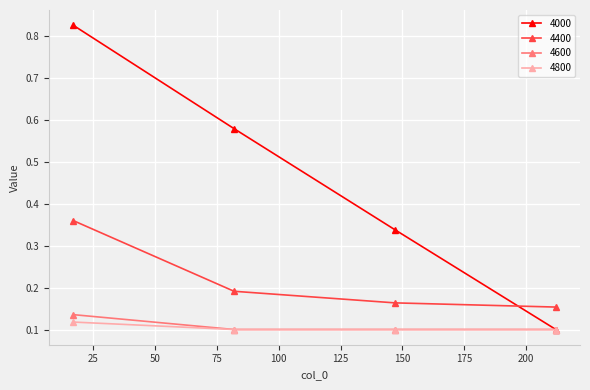

True or false: 4600 and 4400 cross at least once.

False